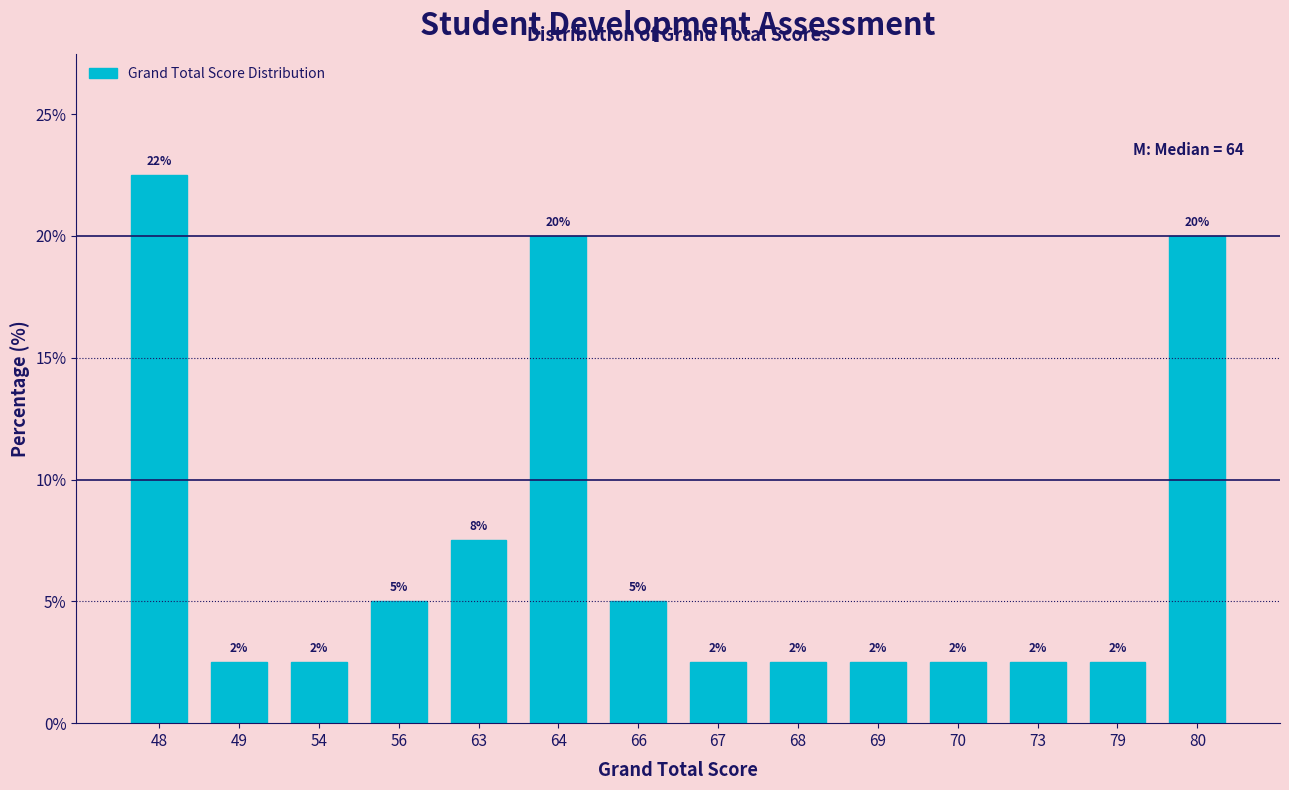

Does the chart contain any negative values?

No